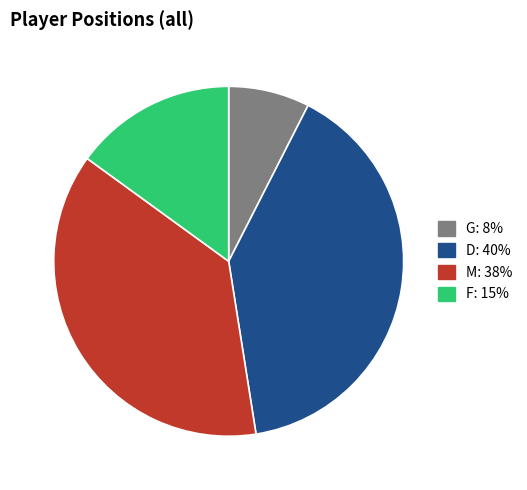

Which category has the biggest portion of the pie?

D